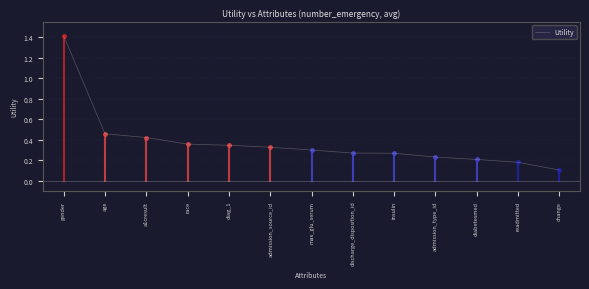

Between diabetesmed and race, which is larger?

race